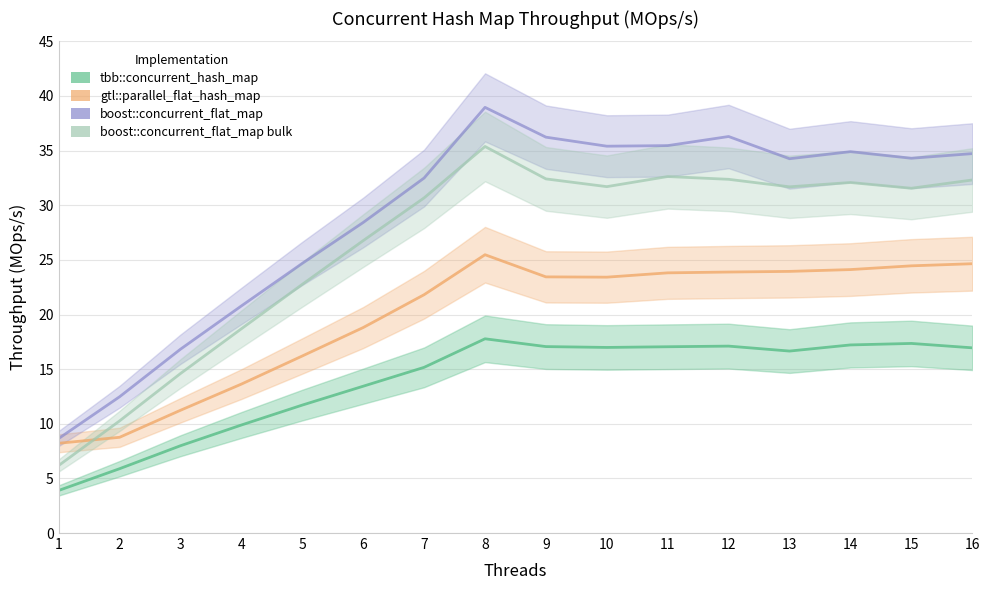

Rank the series by their maximum value, from lowest to highest.

tbb::concurrent_hash_map, gtl::parallel_flat_hash_map, boost::concurrent_flat_map bulk, boost::concurrent_flat_map